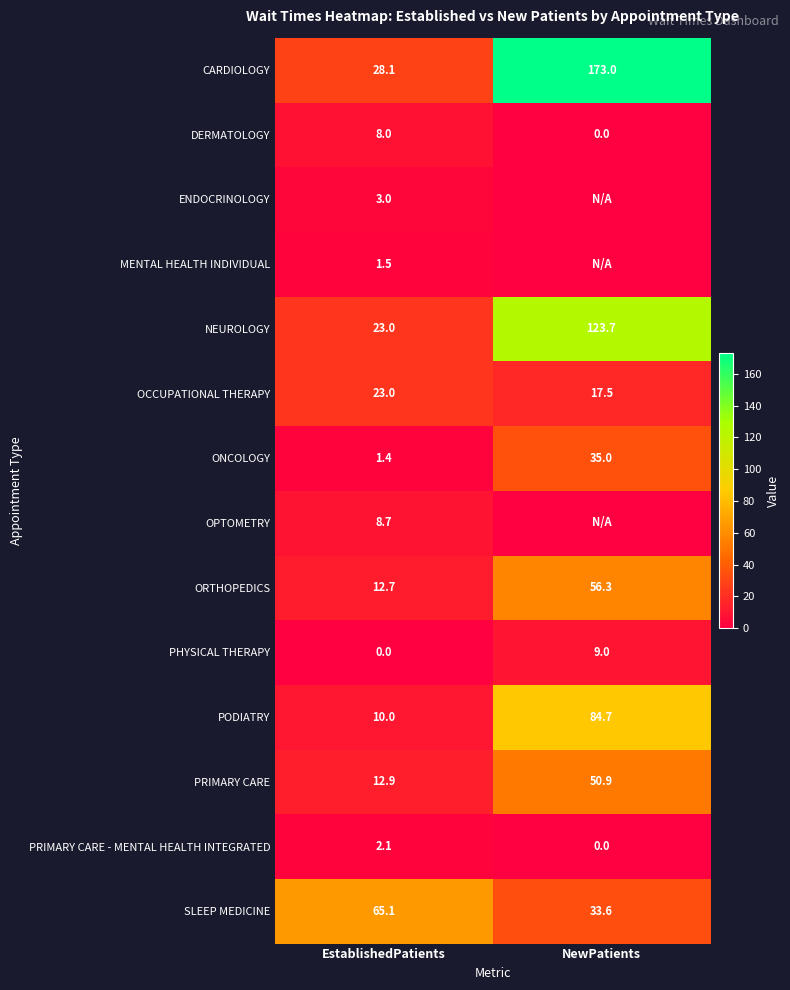

Between NewPatients and EstablishedPatients, which is larger?

NewPatients